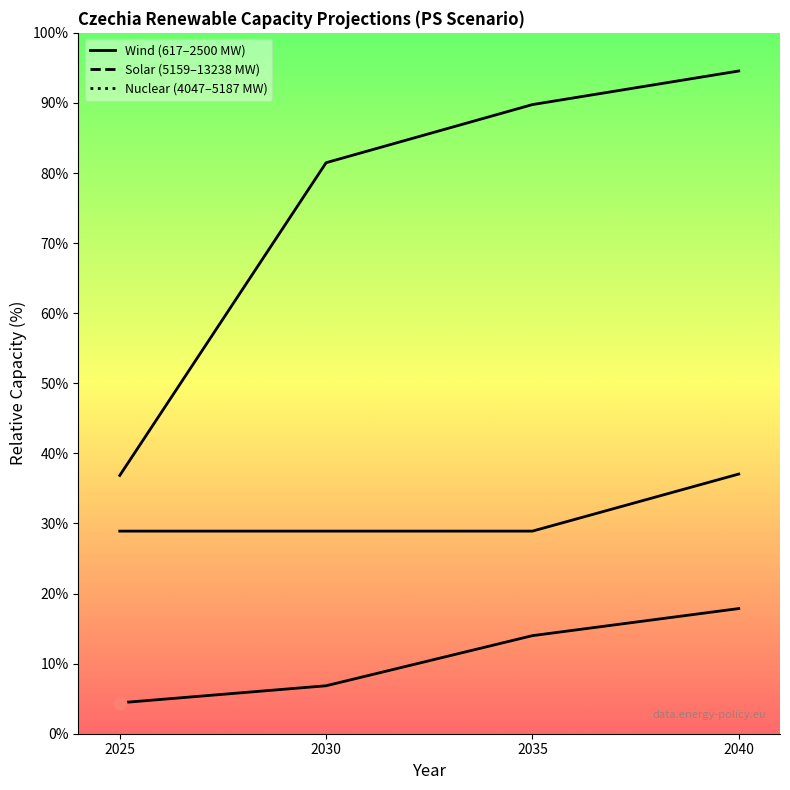

Which series has the widest spread of Y values?

Solar